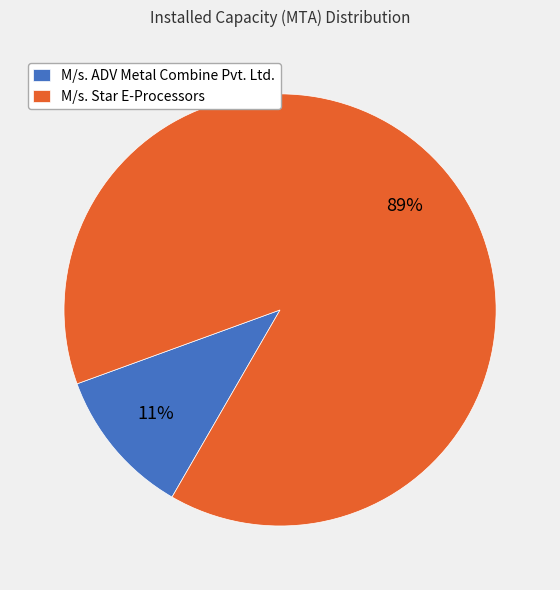

To the nearest percent, what portion does M/s. ADV Metal Combine Pvt. Ltd. represent?

11%